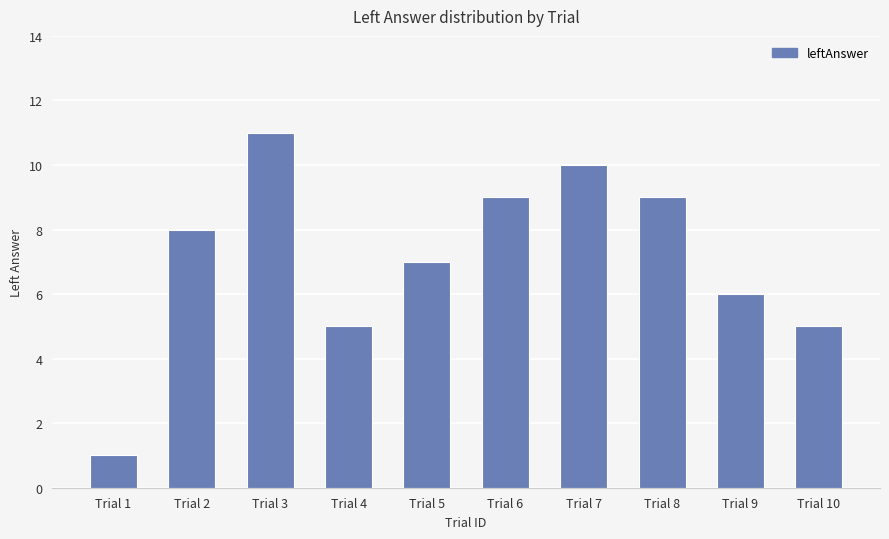

Reading right to left, extract all data points from this chart.

5	6	9	10	9	7	5	11	8	1